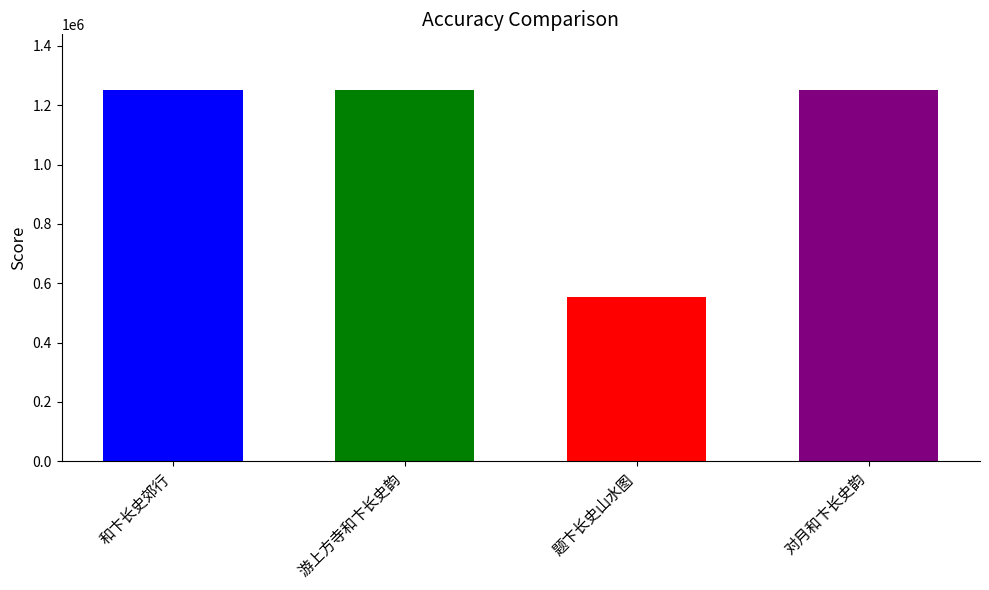

Approximately how many times larger is the value at 和卞长史郊行 compared to 对月和卞长史韵?

1.0